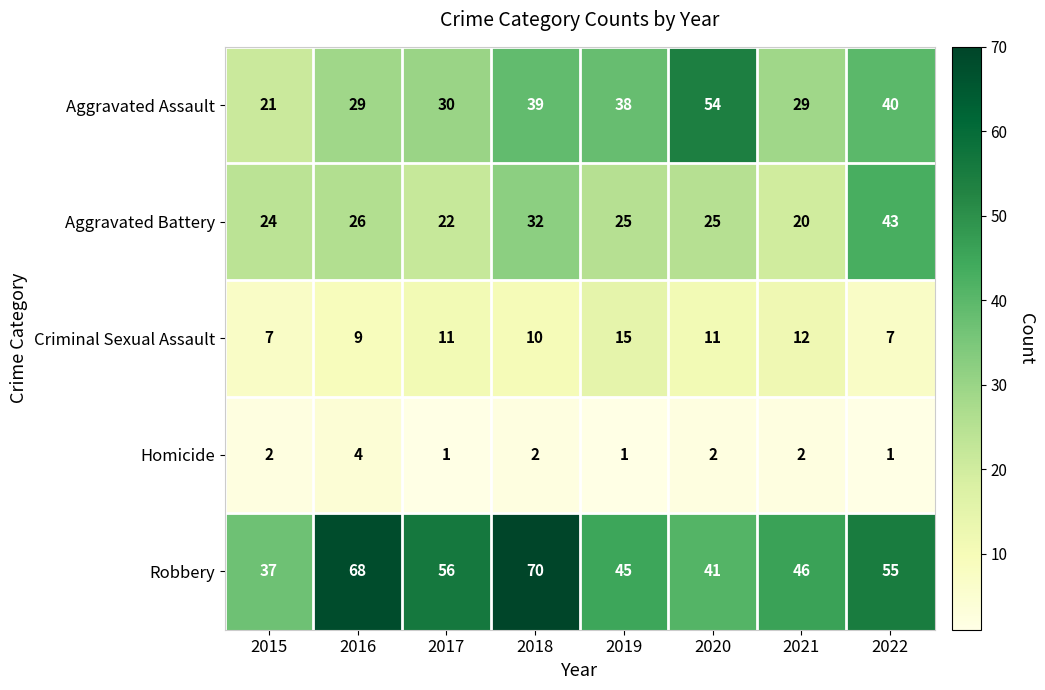

What is the total value across all series at 2016?

136